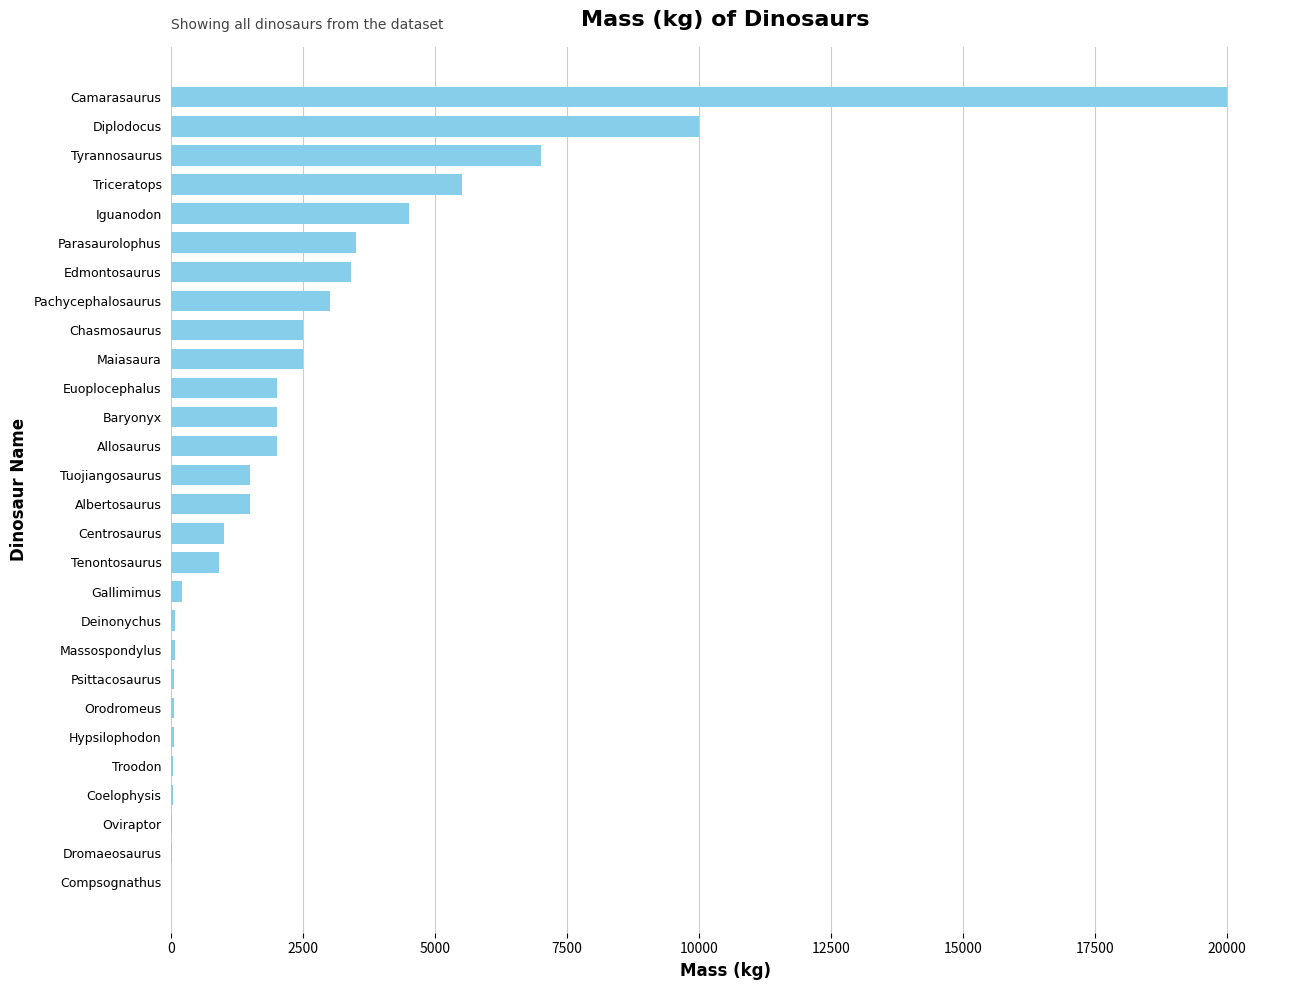

True or false: the data shows 4001.8 at Maiasaura.

False